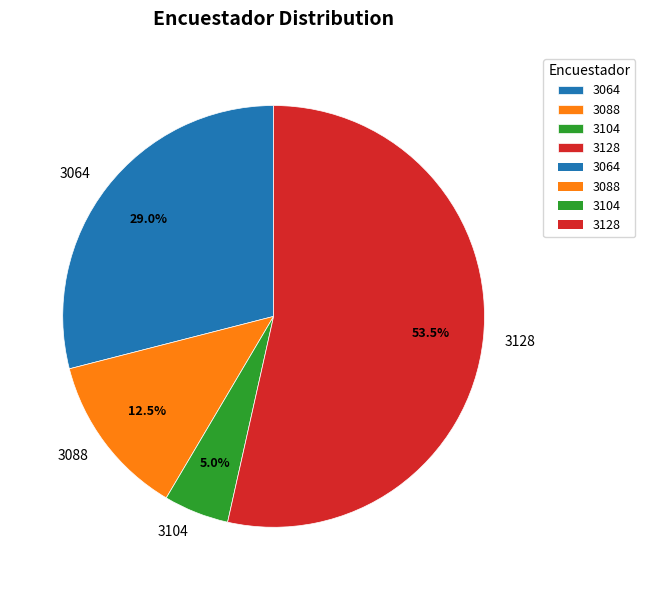

Which category accounts for the majority?

3128